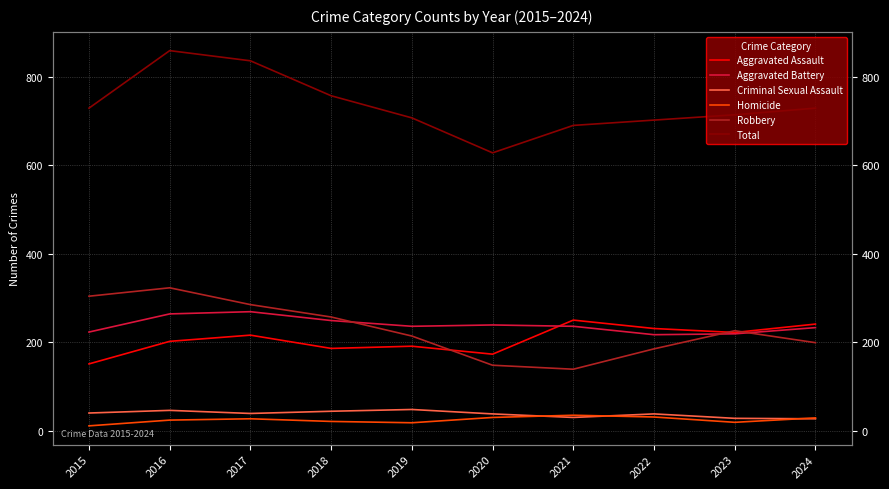

Reading left to right, extract all data points from this chart.

Aggravated Assault: 151	202	216	186	191	173	250	231	222	241
Aggravated Battery: 223	264	269	249	236	239	236	217	219	233
Criminal Sexual Assault: 40	46	39	44	48	38	30	38	28	27
Homicide: 11	24	27	21	18	30	35	31	19	29
Robbery: 304	323	285	257	214	148	139	185	226	199
Total: 729	859	836	757	707	628	690	702	714	729